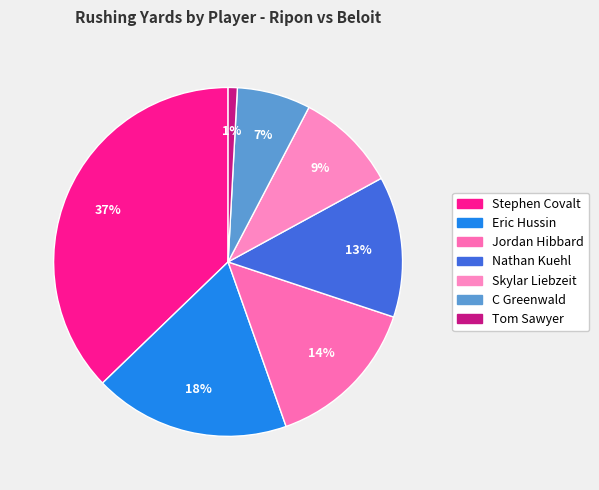

Does any single category account for the majority?

No